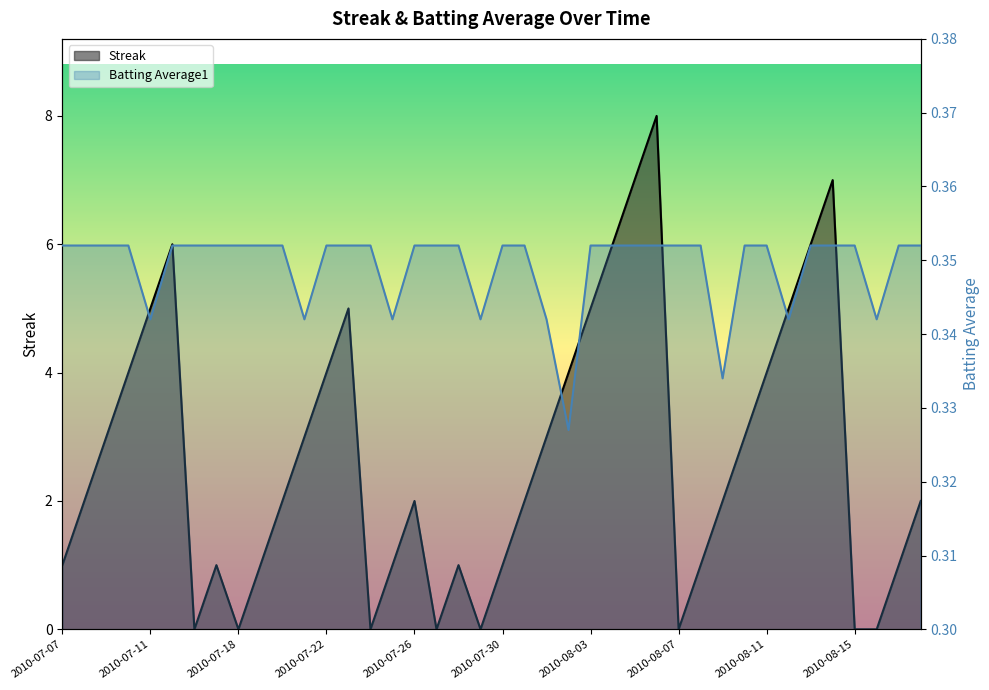

Which series has the widest spread of values?

Streak